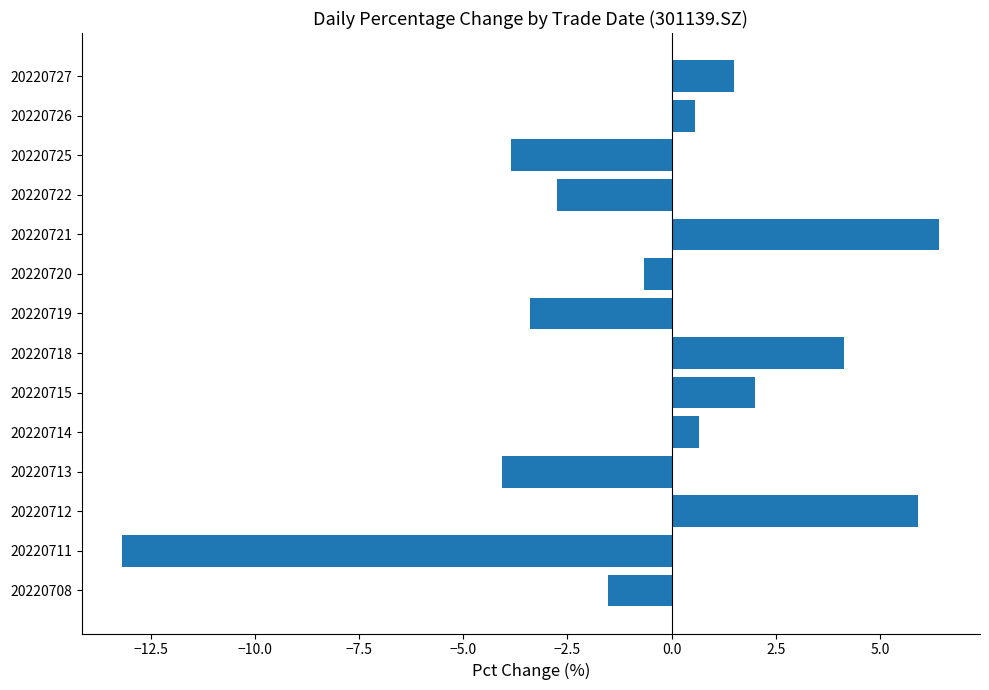

Reading top to bottom, list all the values displayed in this chart.

1.5	0.6	-3.9	-2.7	6.4	-0.7	-3.4	4.1	2.0	0.7	-4.1	5.9	-13.2	-1.5